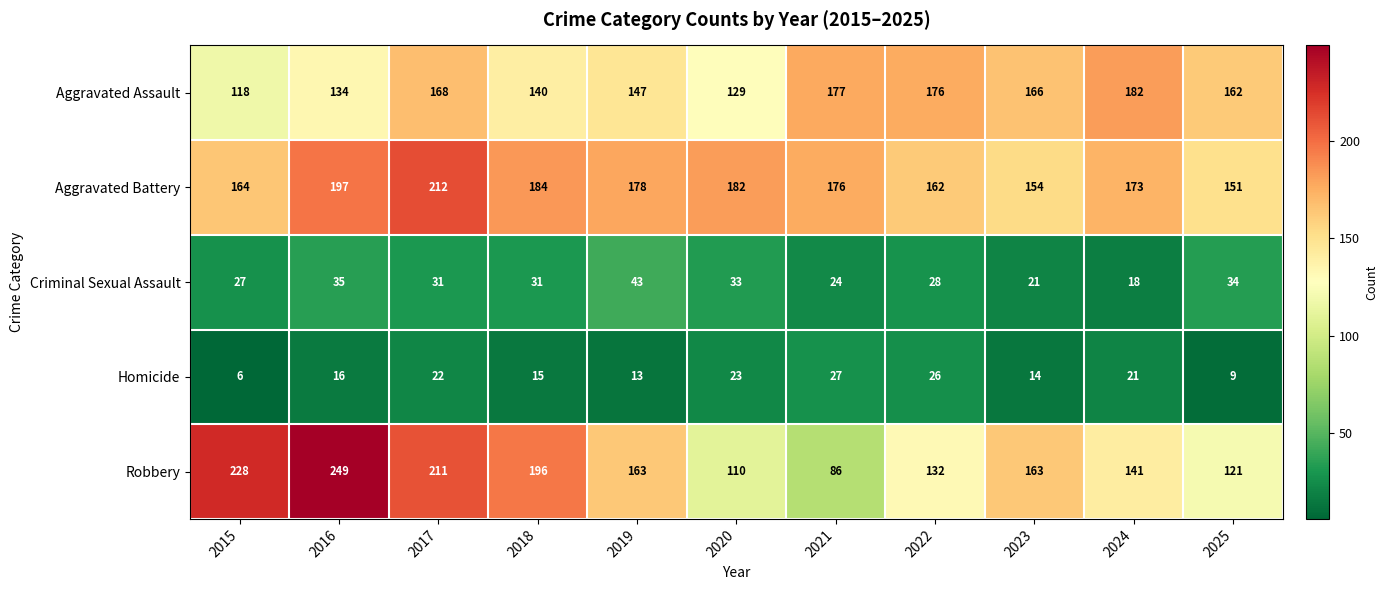

Which category has the highest value across all series?

2016